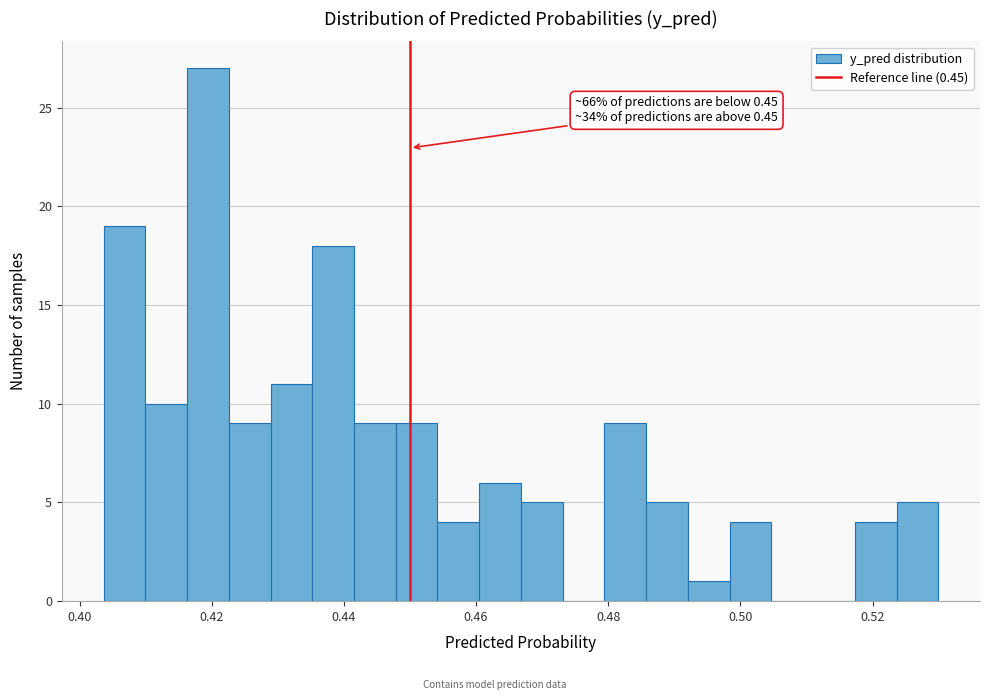

Read against the x-axis, roughly where is the centre of the tallest bar?

0.420